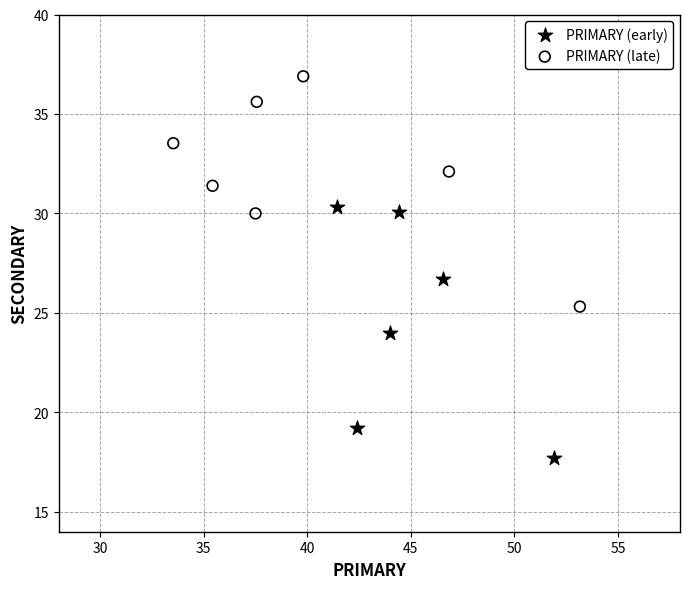

Which series reaches the minimum Y coordinate?

PRIMARY (early)